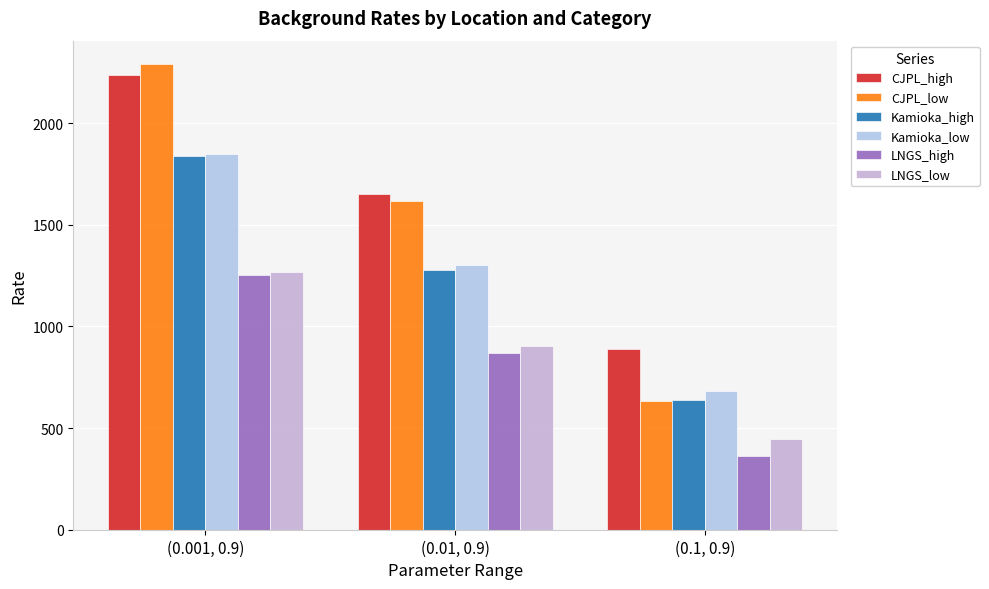

What is the total value across all series at (0.01, 0.9)?

7616.0